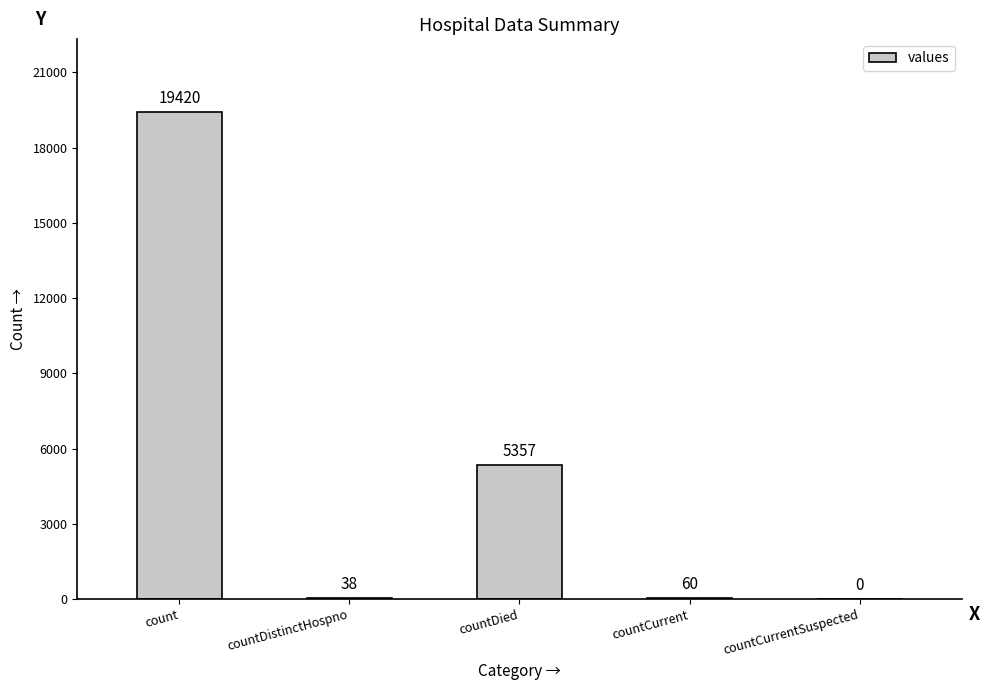

Does the chart contain stacked bars?

No